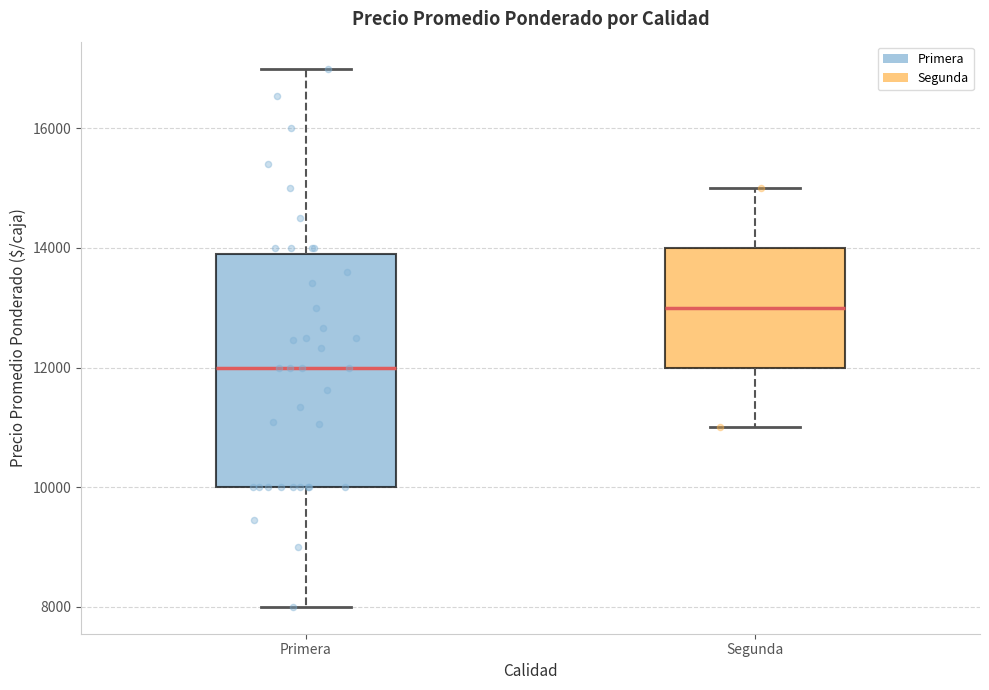

Where is the lower edge of the box for Primera on the y-axis? The values are not printed on the chart, so give them approximately, as read against the axis.

10000